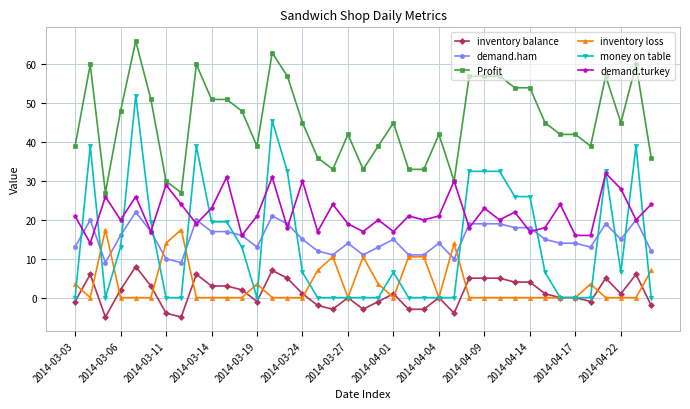

True or false: money on table has more than 0 points higher than both neighbors.

True